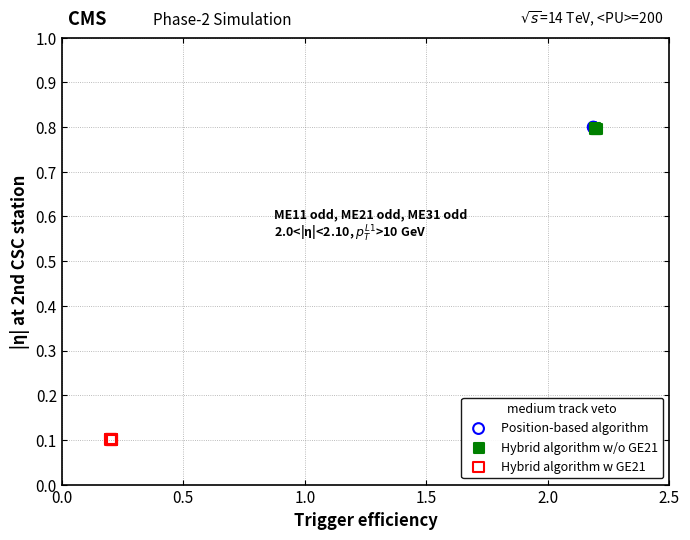

What are all the series names shown in the legend?

Position-based algorithm, Hybrid algorithm w/o GE21, Hybrid algorithm w GE21